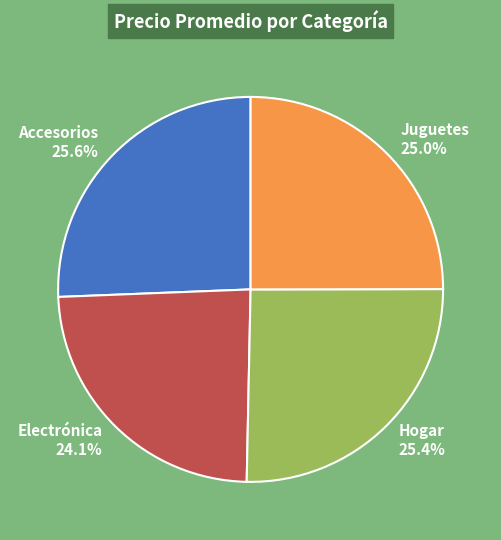

Is the sum of Accesorios and Juguetes greater than half?

Yes